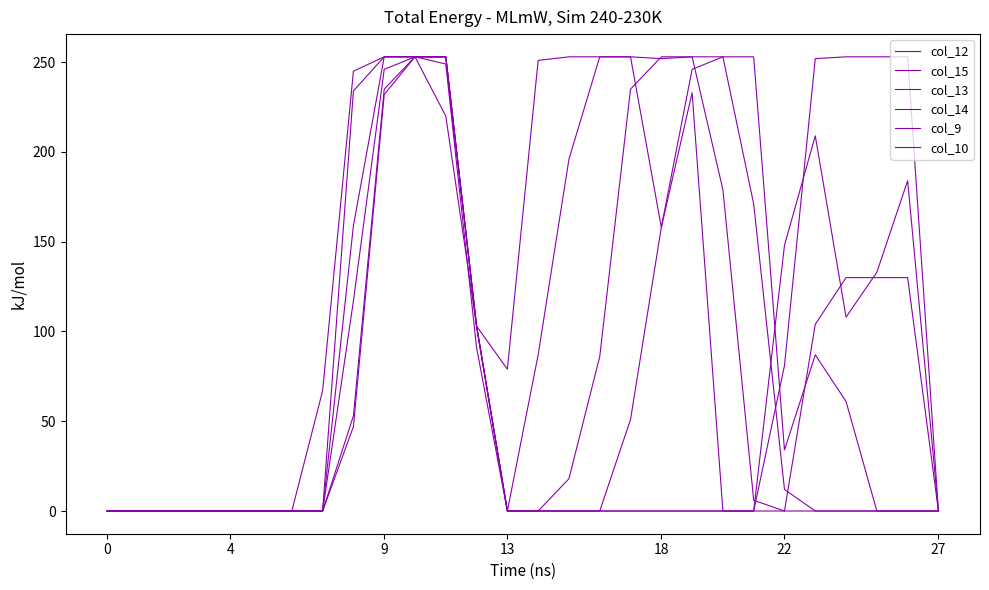

Count the number of data series in this chart.

6